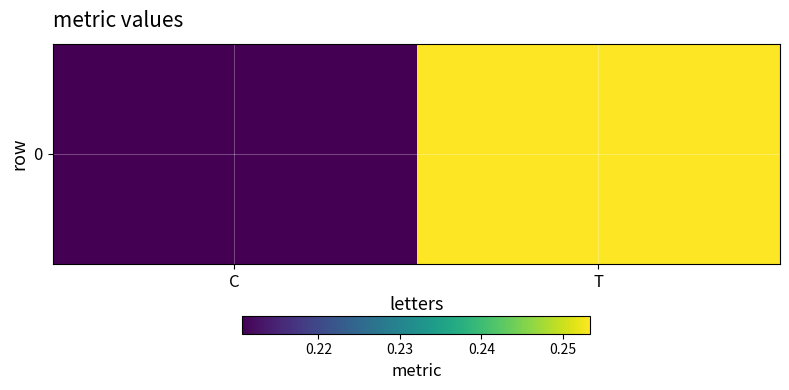

What is the average value?

0.2